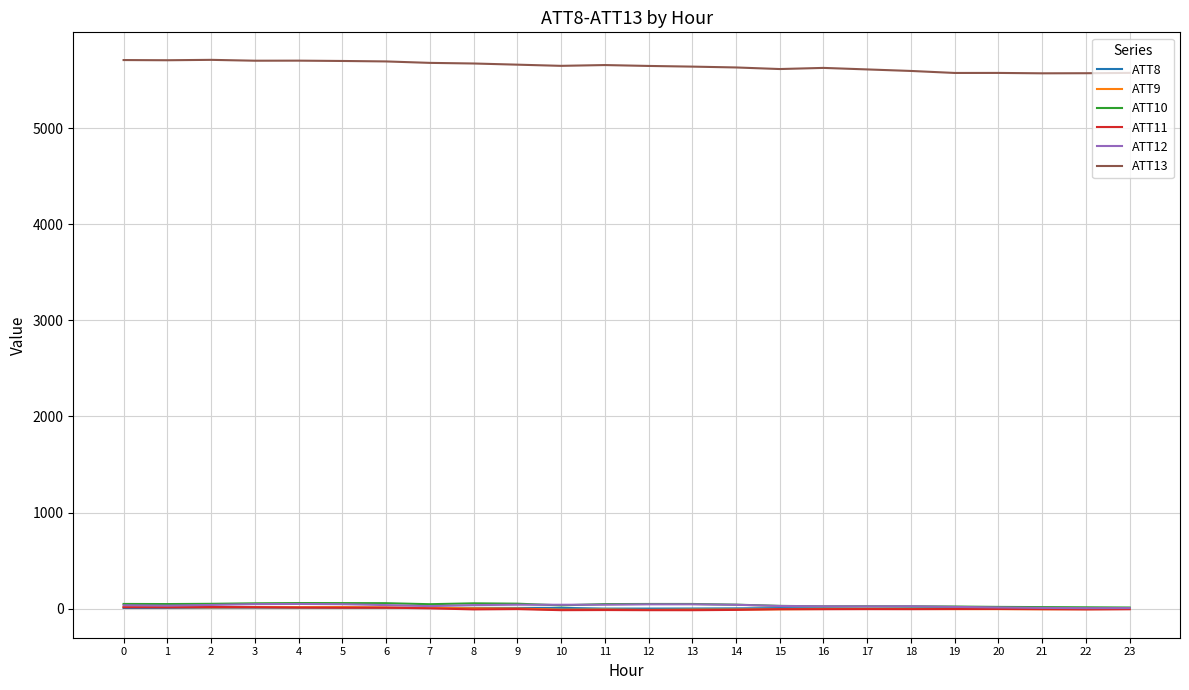

True or false: ATT8 and ATT13 intersect in this chart.

False